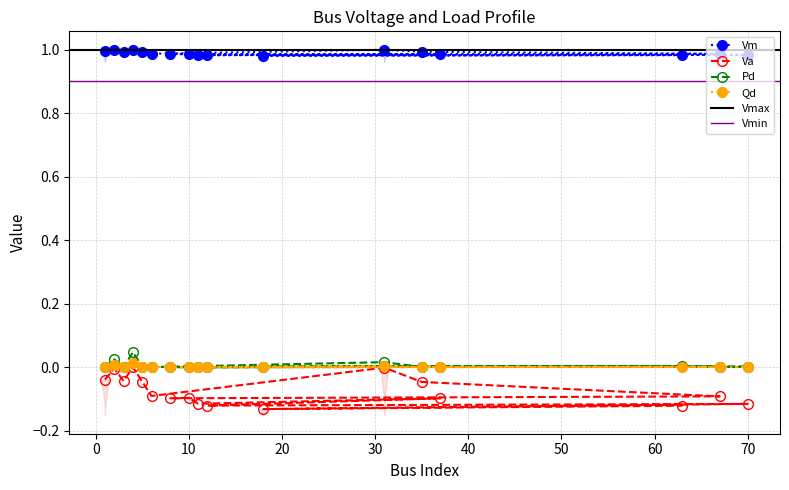

True or false: Va and Vm intersect in this chart.

False